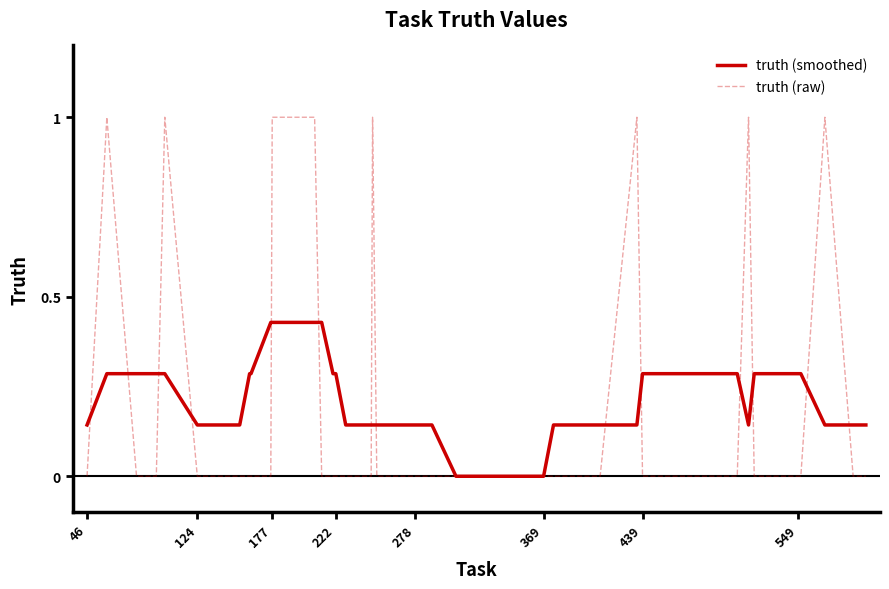

What is the maximum value shown in the chart?

1.0